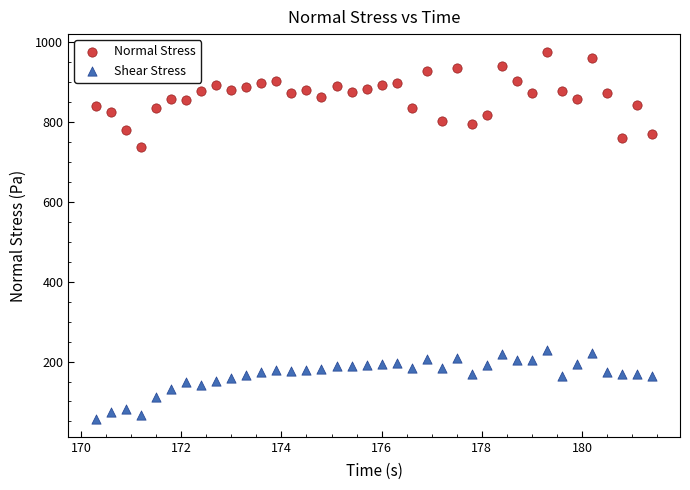

Which series reaches the minimum Y coordinate?

Shear Stress